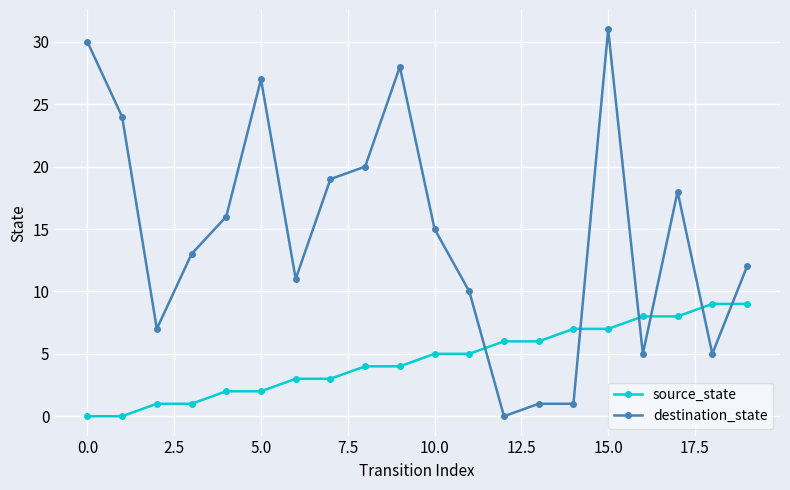

How many times do destination_state and source_state cross each other?

6